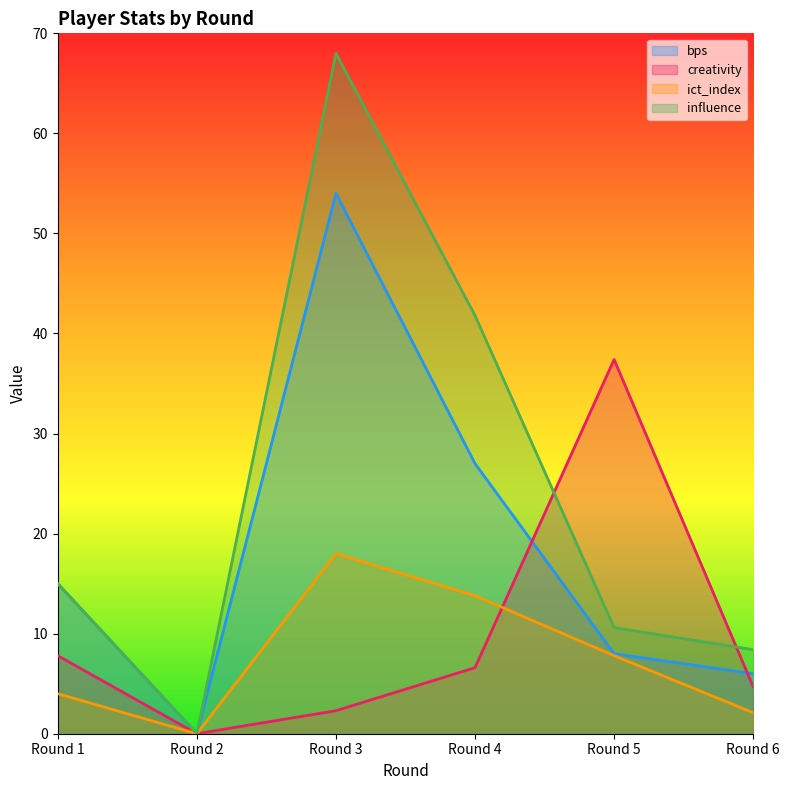

True or false: ict_index has a value of 5.6 at Round 1.

False